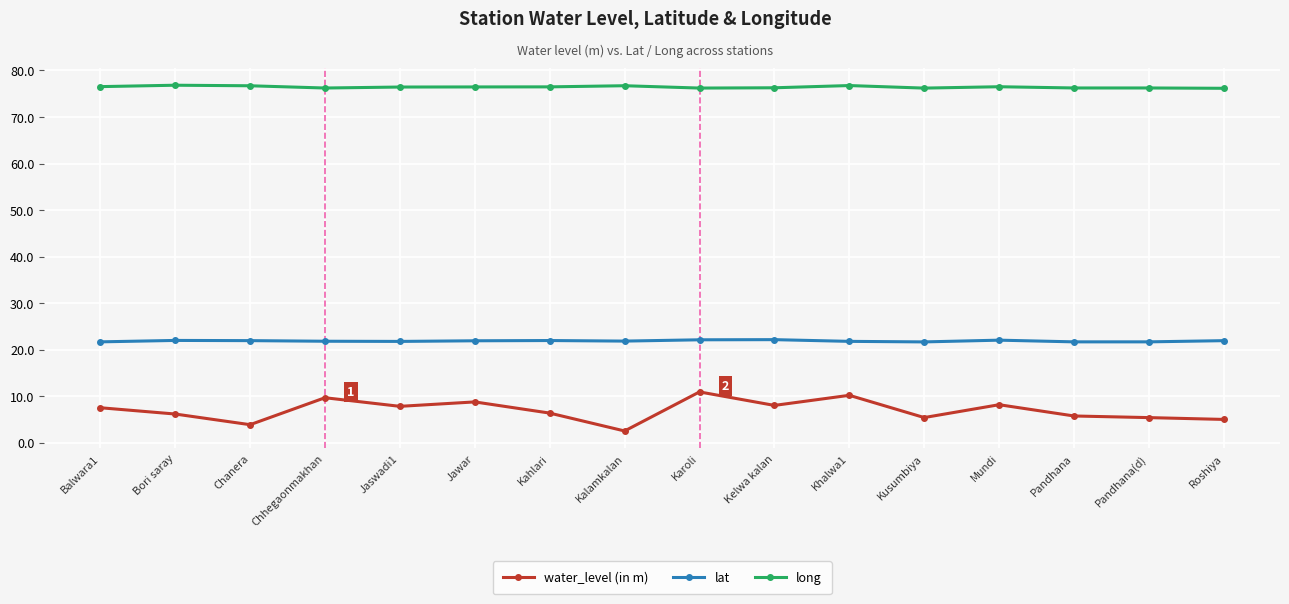

The value of lat at Jaswadi1 is 21.8. True or false?

True